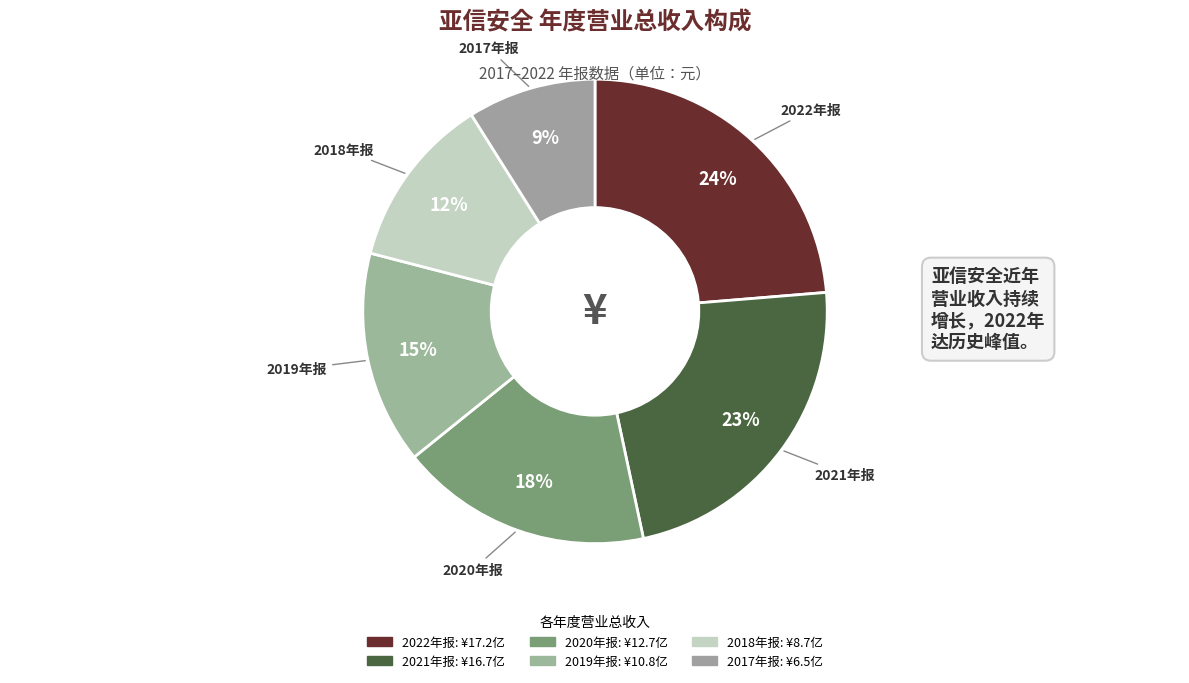

To the nearest percent, what is the difference between the largest and smallest slice percentages?

15%